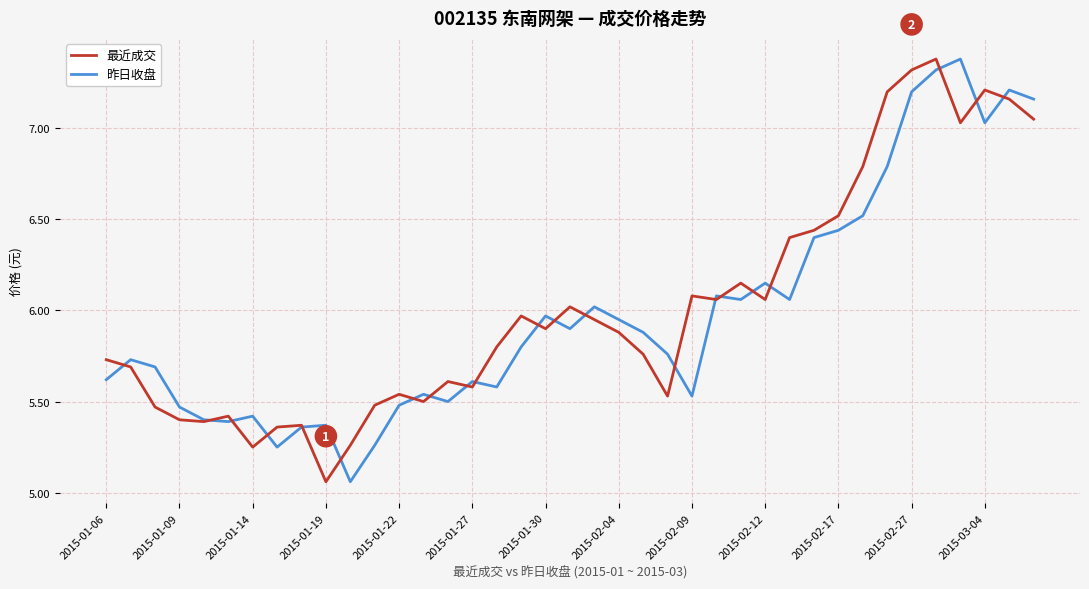

What is the maximum value for 最近成交?

7.4